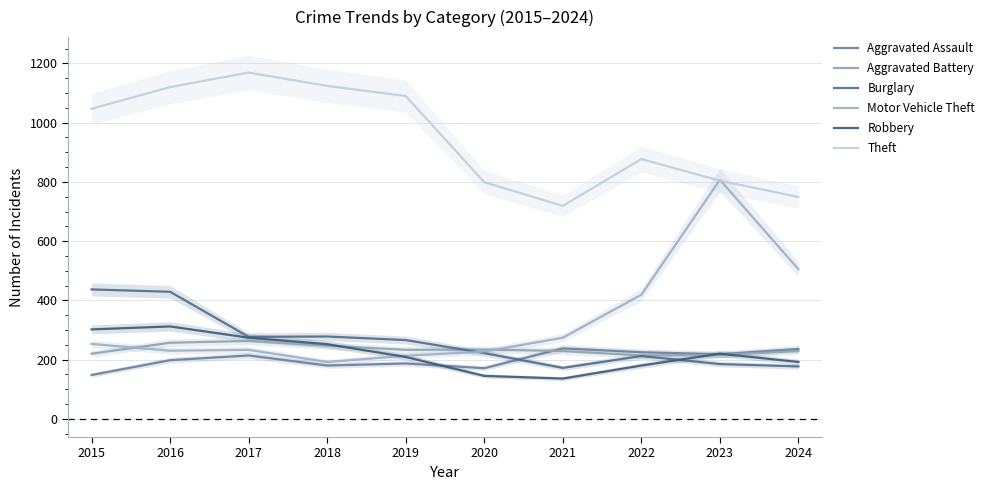

True or false: Motor Vehicle Theft has more than 1 points higher than both neighbors.

True